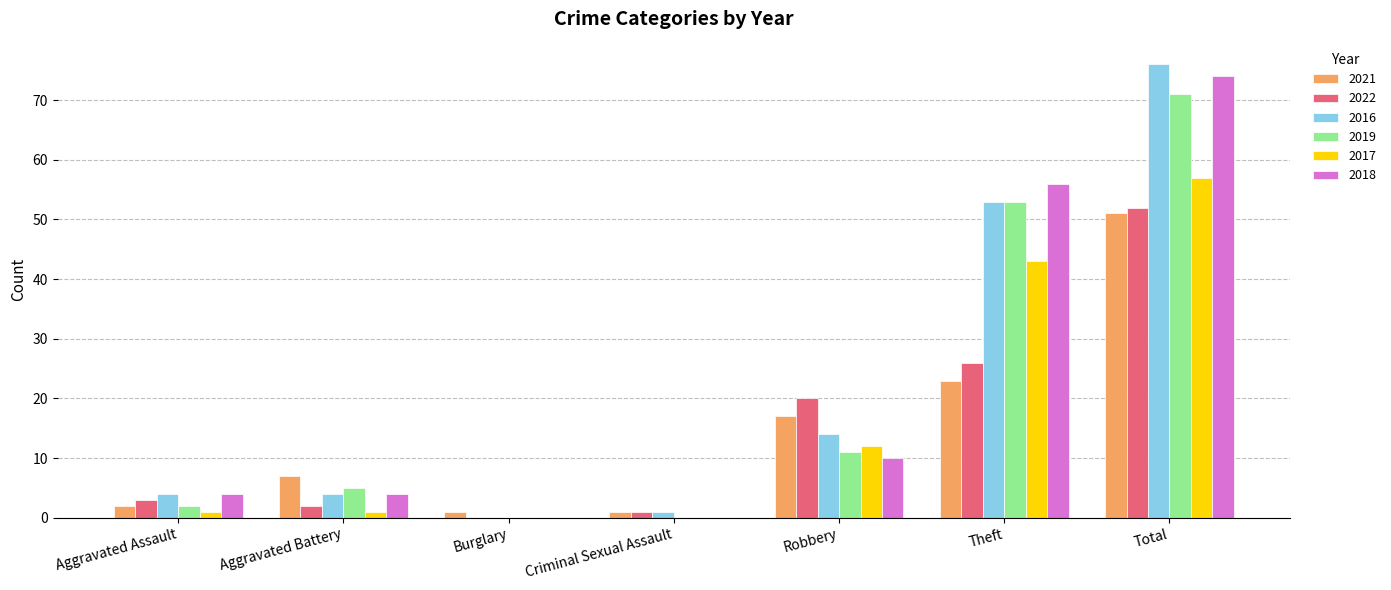

How many groups of bars are there?

7